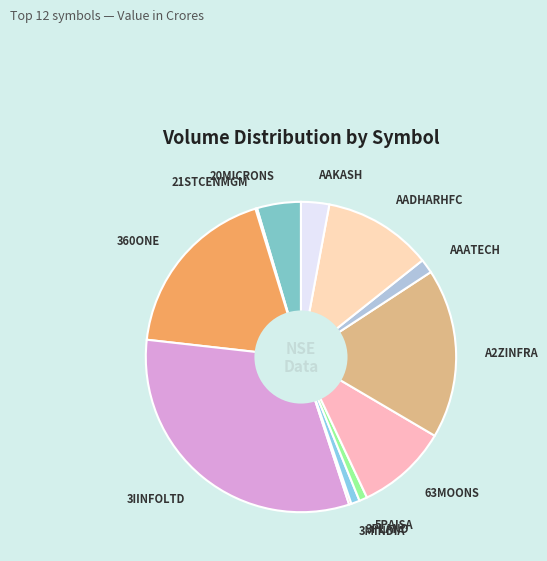

Is there any slice that represents more than half of the pie?

No